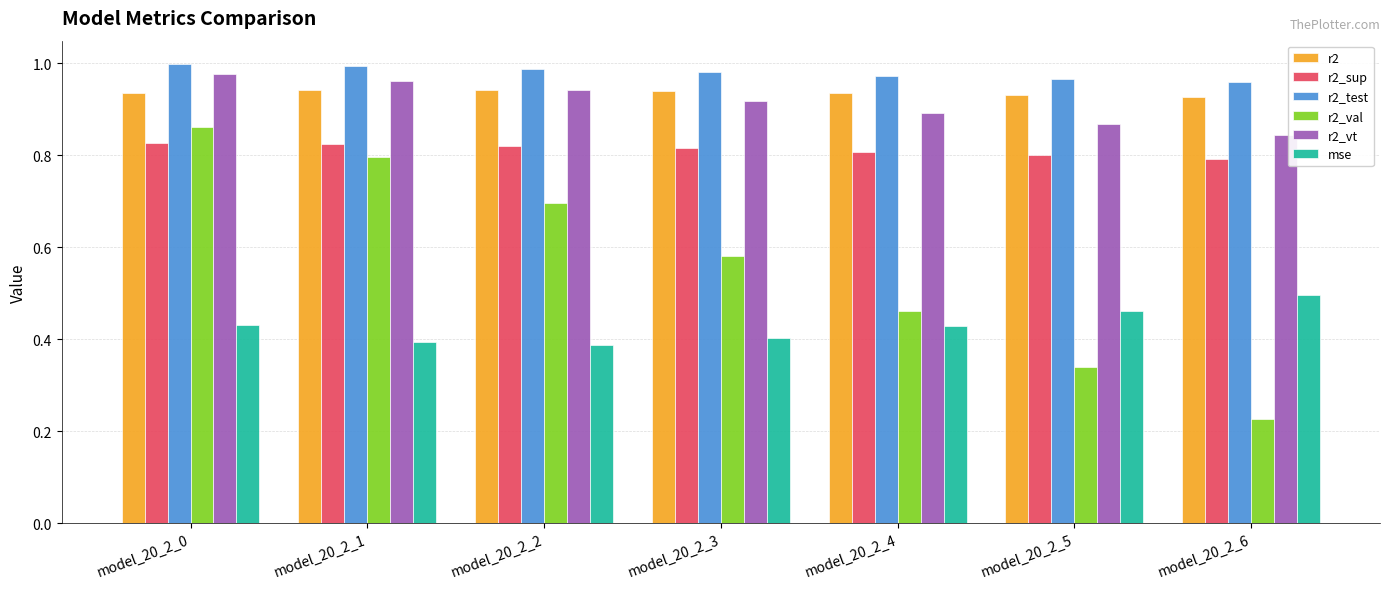

How many bars are there in each group?

6